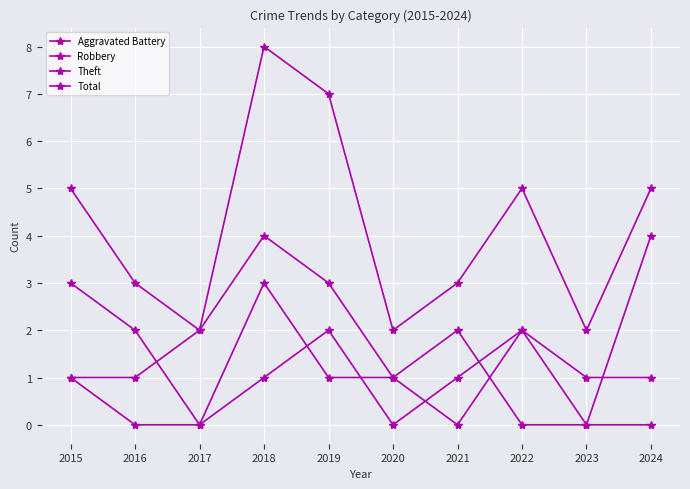

True or false: Theft has more than 0 interior local peaks.

True